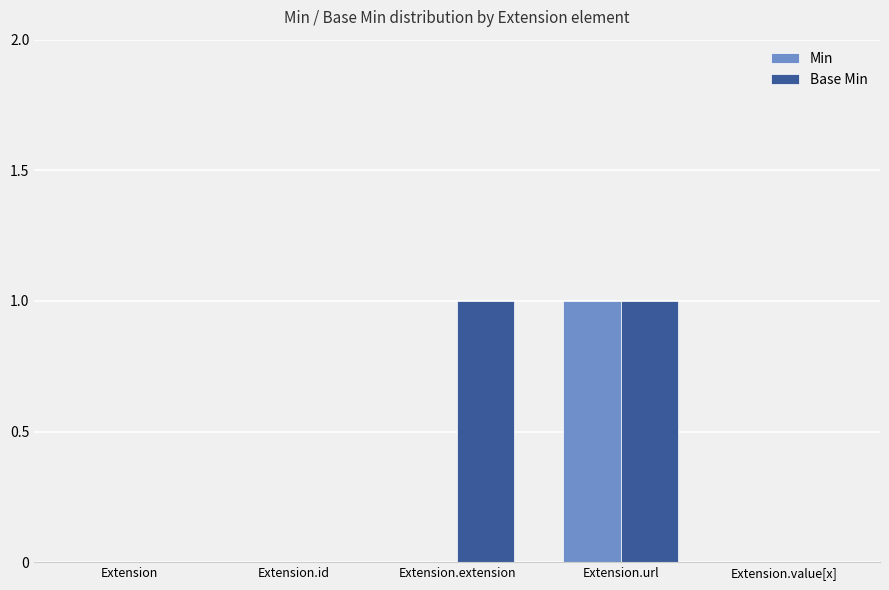

Is the value of Base Min at Extension.url greater than the value of Min at Extension.value[x]?

Yes